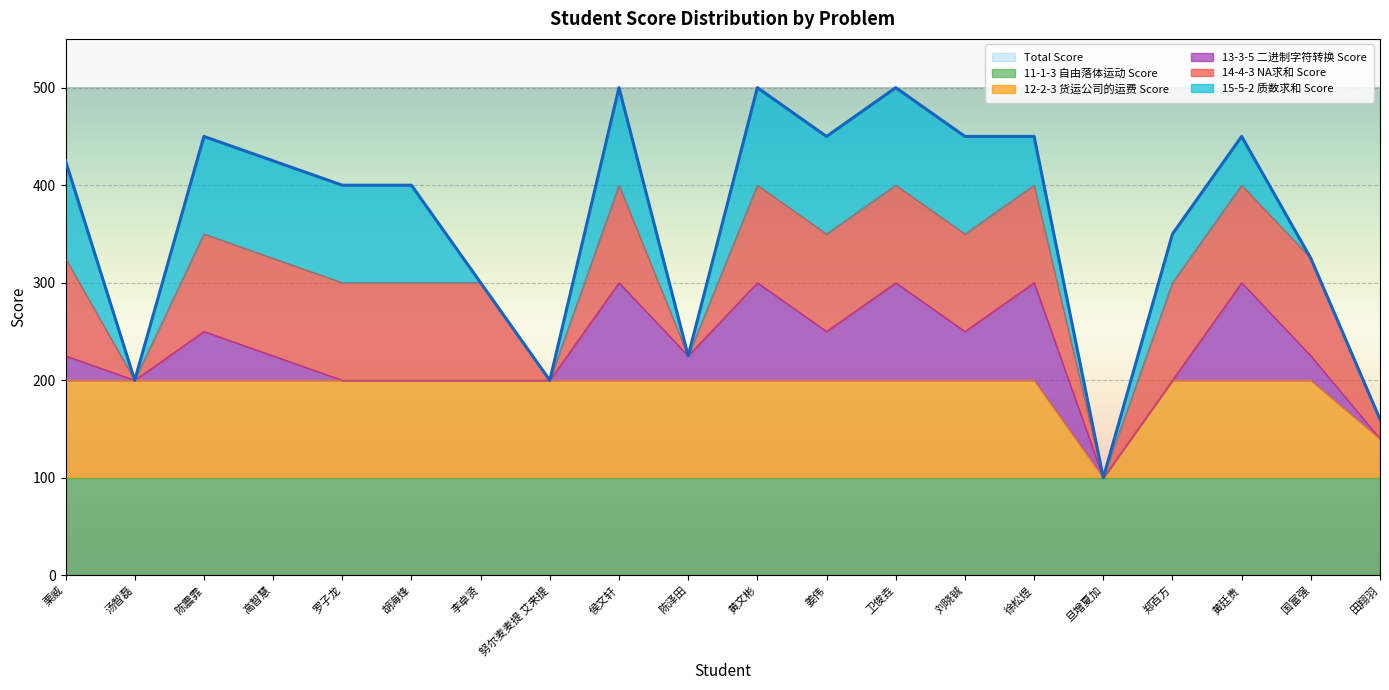

At how many categories does at least one series exceed 187?

18